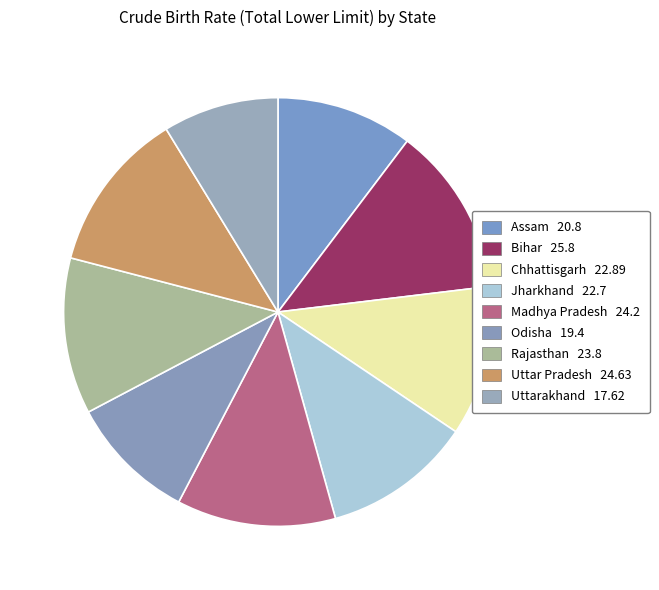

Rank the categories by value from lowest to highest.

Uttarakhand, Odisha, Assam, Jharkhand, Chhattisgarh, Rajasthan, Madhya Pradesh, Uttar Pradesh, Bihar